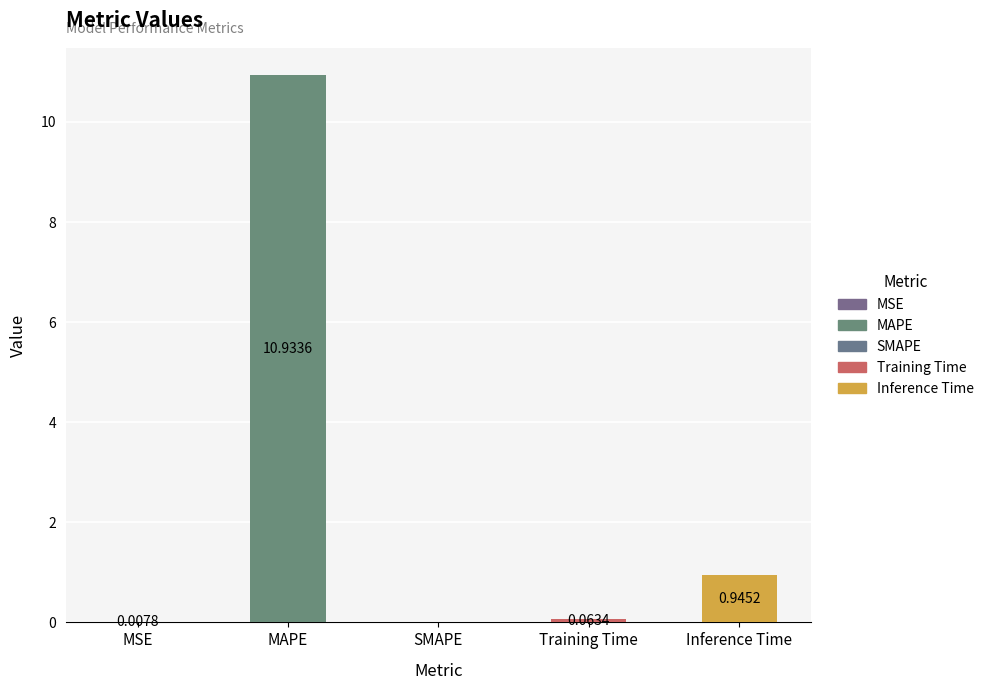

At which label is the value closest to 5?

Inference Time